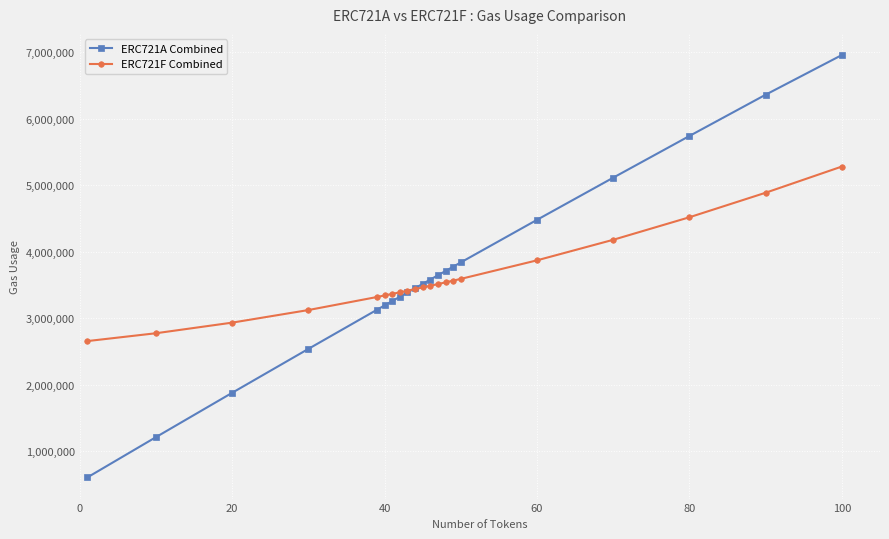

Rank the series by their maximum value, from highest to lowest.

ERC721A Combined, ERC721F Combined